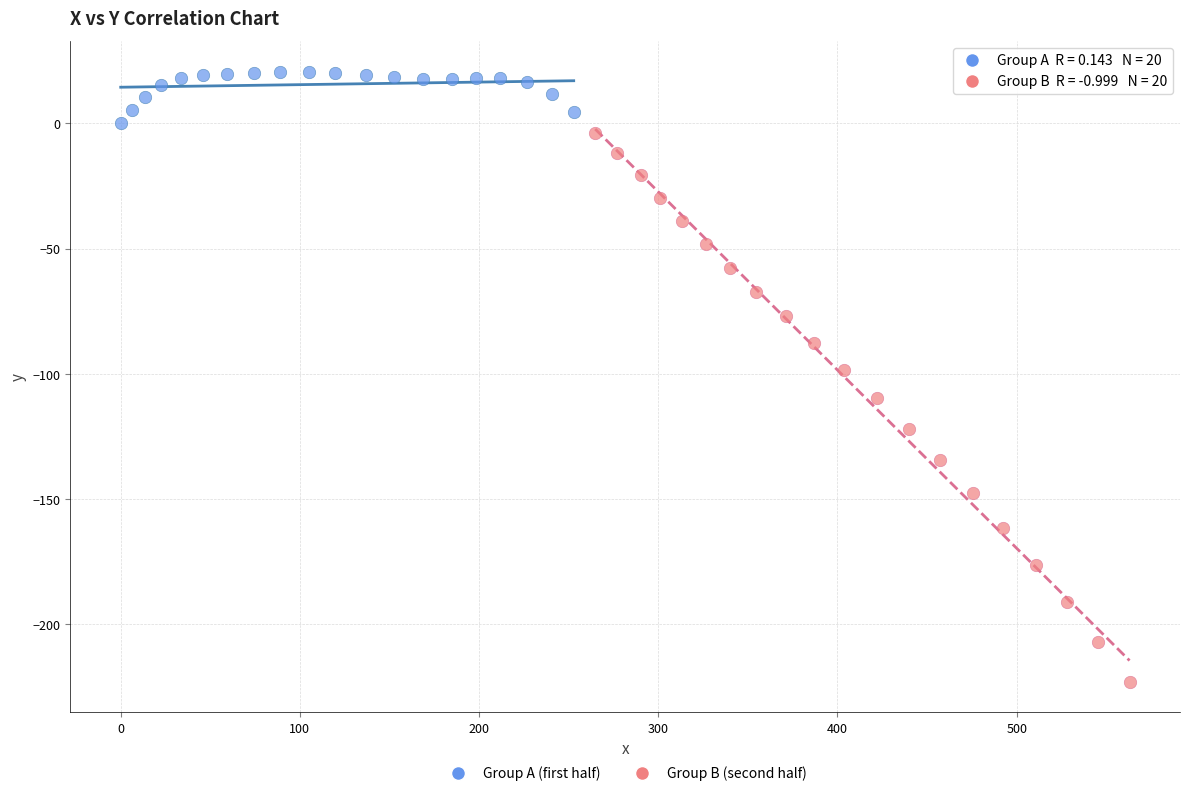

Which series contains the highest Y value?

Group A (first half)